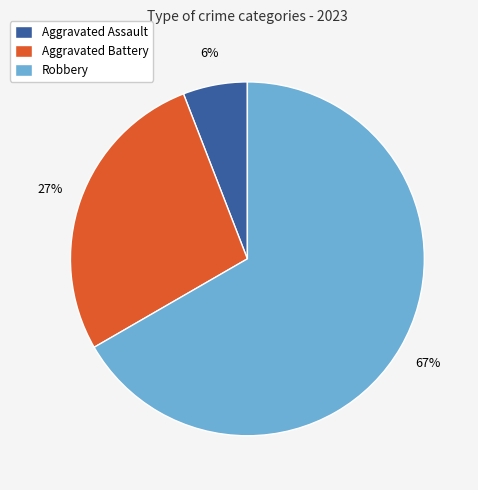

True or false: Aggravated Battery accounts for 39% of the total.

False